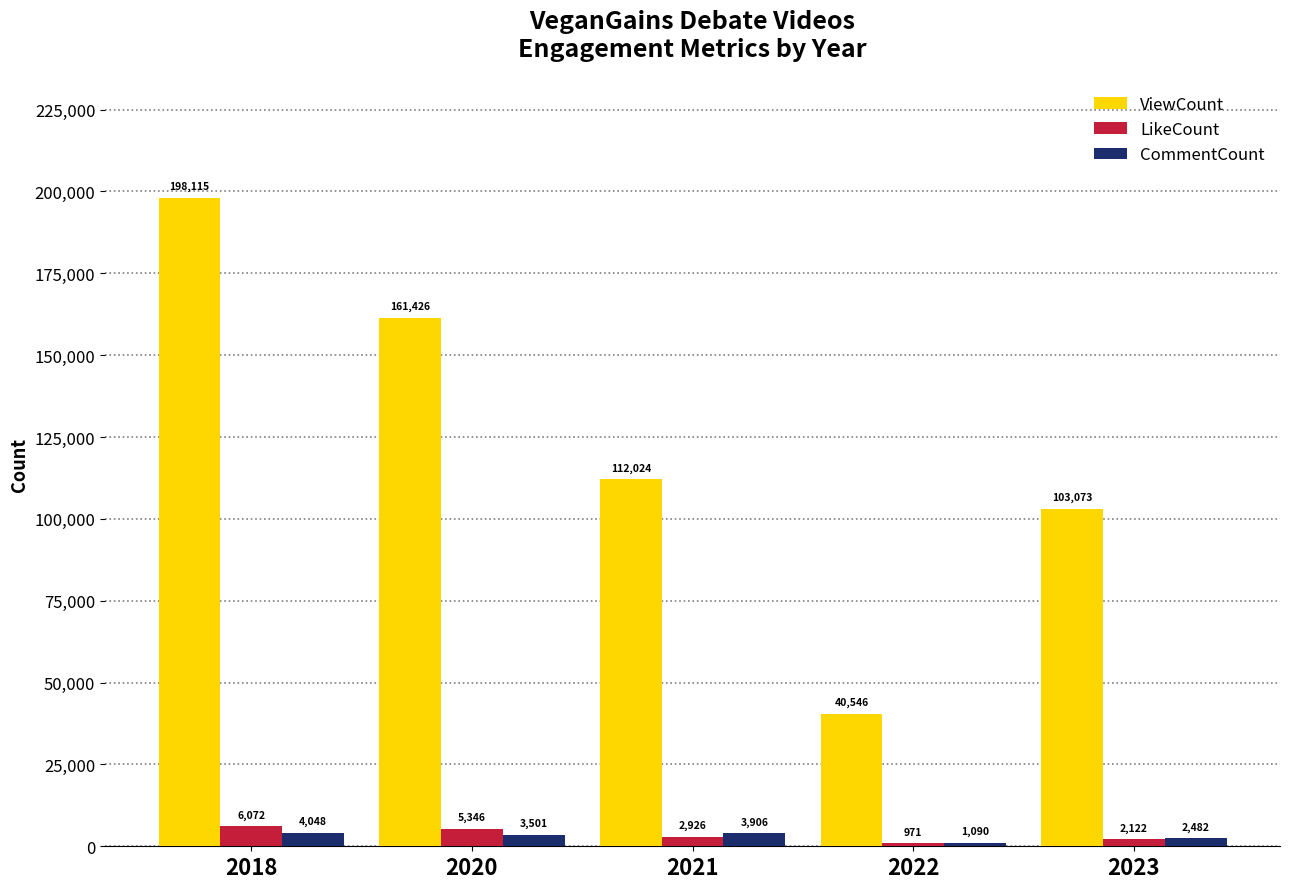

Which series has the largest total across all categories?

ViewCount